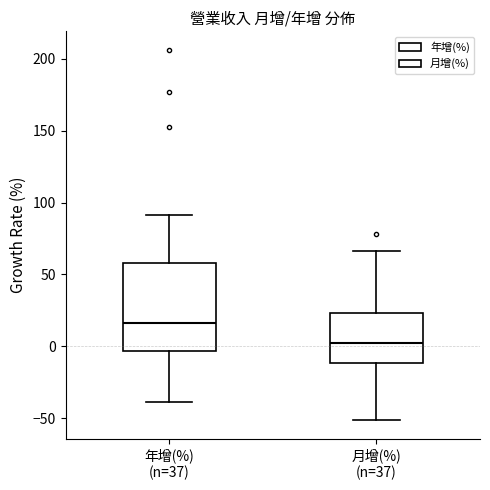

Where is the lower edge of the box for 月增(%) (n=37) on the y-axis? The values are not printed on the chart, so give them approximately, as read against the axis.

-10